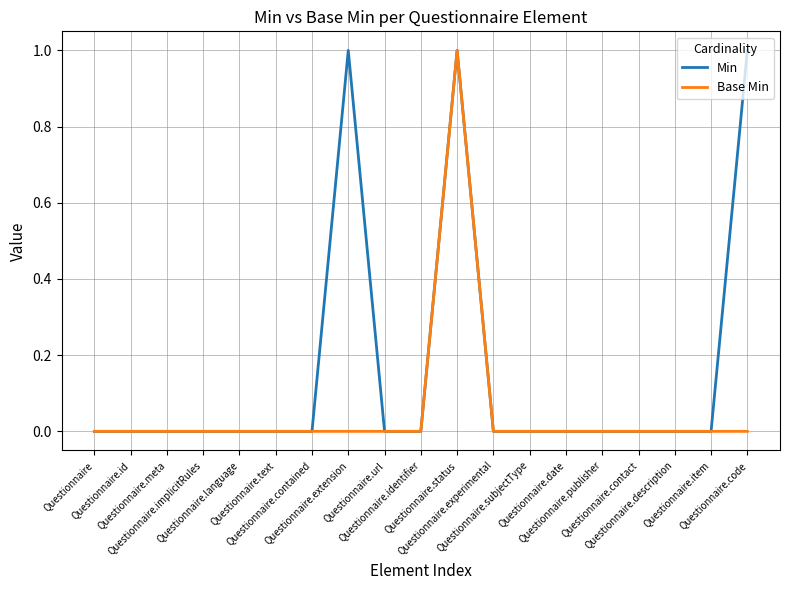

Which series has the largest total across all categories?

Min